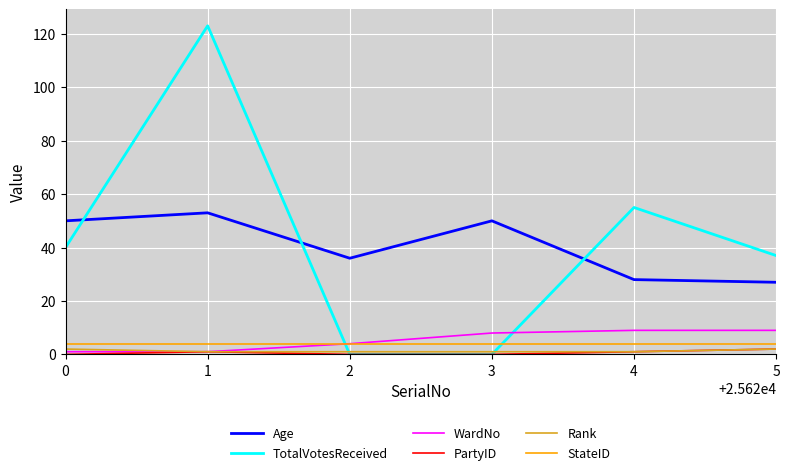

What is the sum of the Age values at 4 and 3?

78